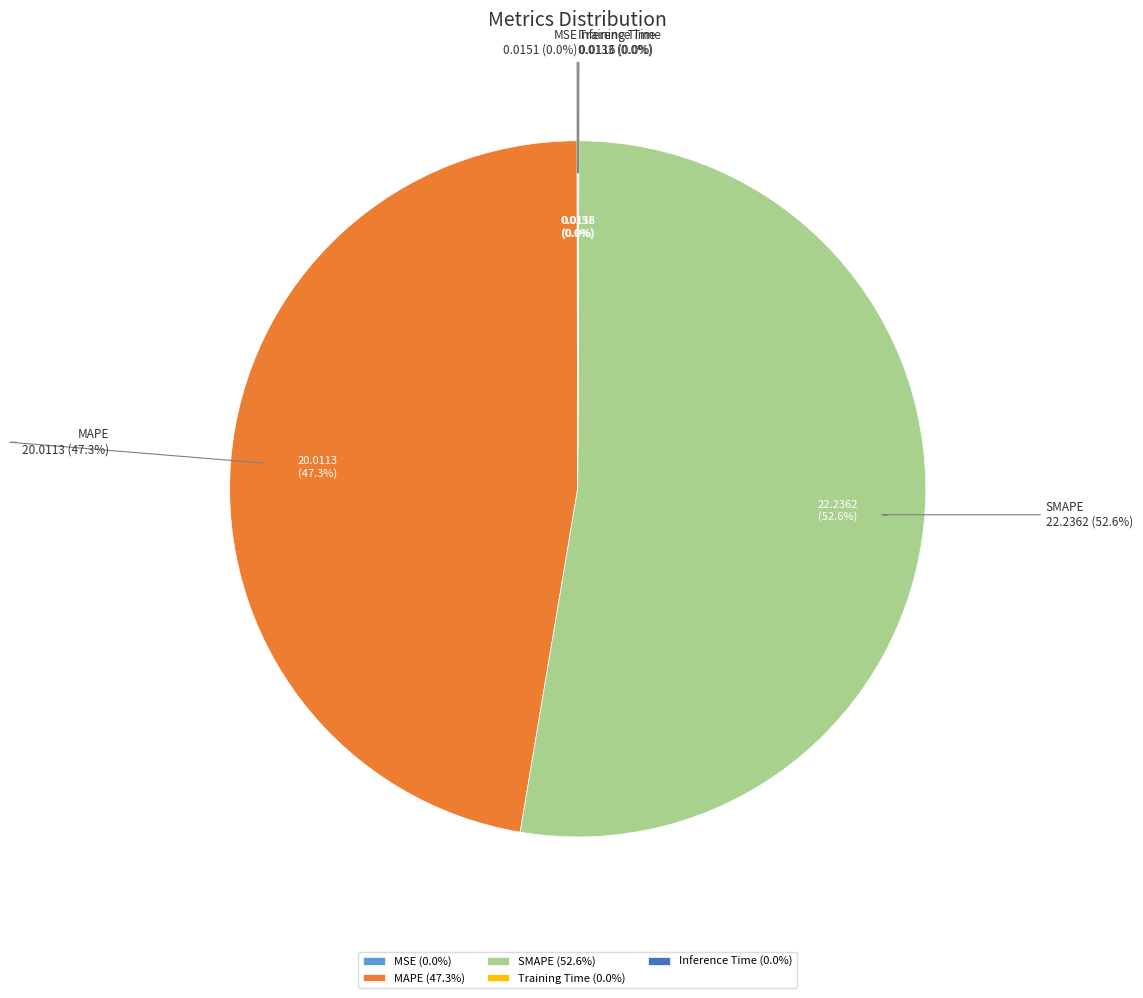

Rank the categories by value from lowest to highest.

Training Time, Inference Time, MSE, MAPE, SMAPE